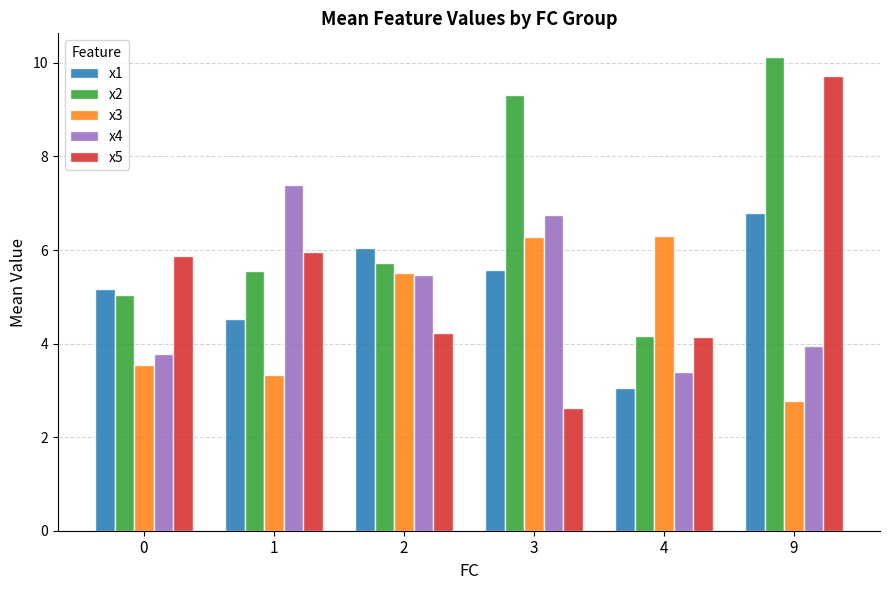

What is the total value across all series at 2?

27.0